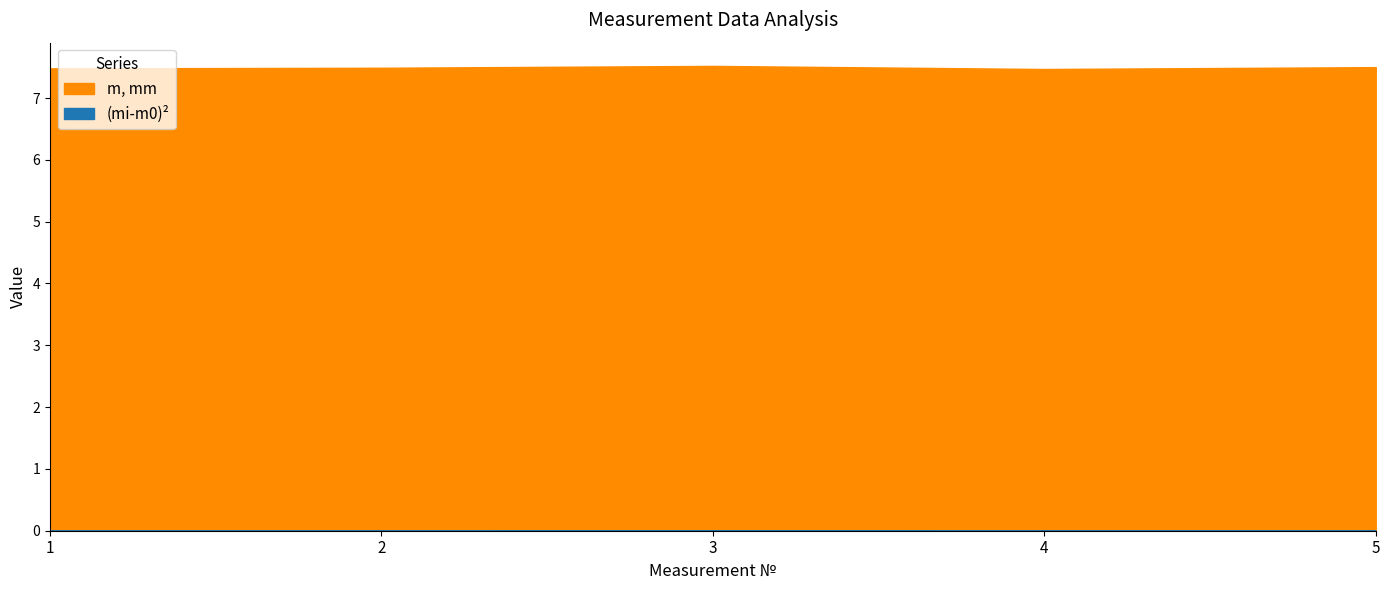

In (mi-m0)2, how many points are higher than both neighbors (excluding endpoints)?

1